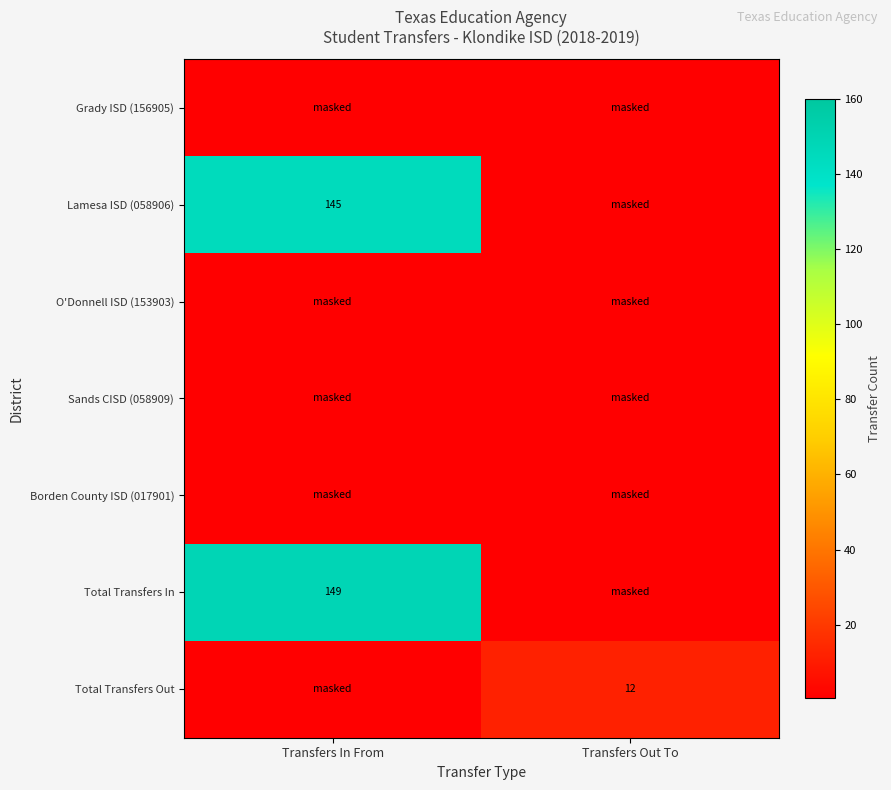

The Total Transfers In series shows 149.0 at Transfers In From. True or false?

True